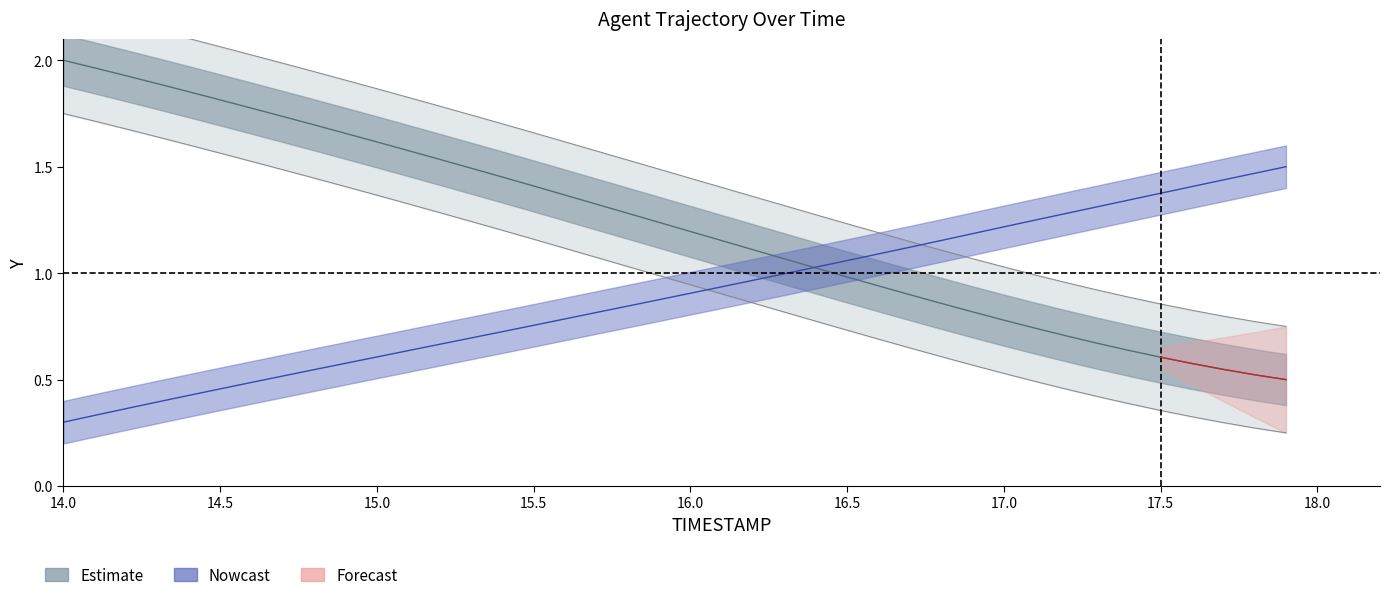

Between which two adjacent categories do Y and X first intersect?

16.3 and 16.4